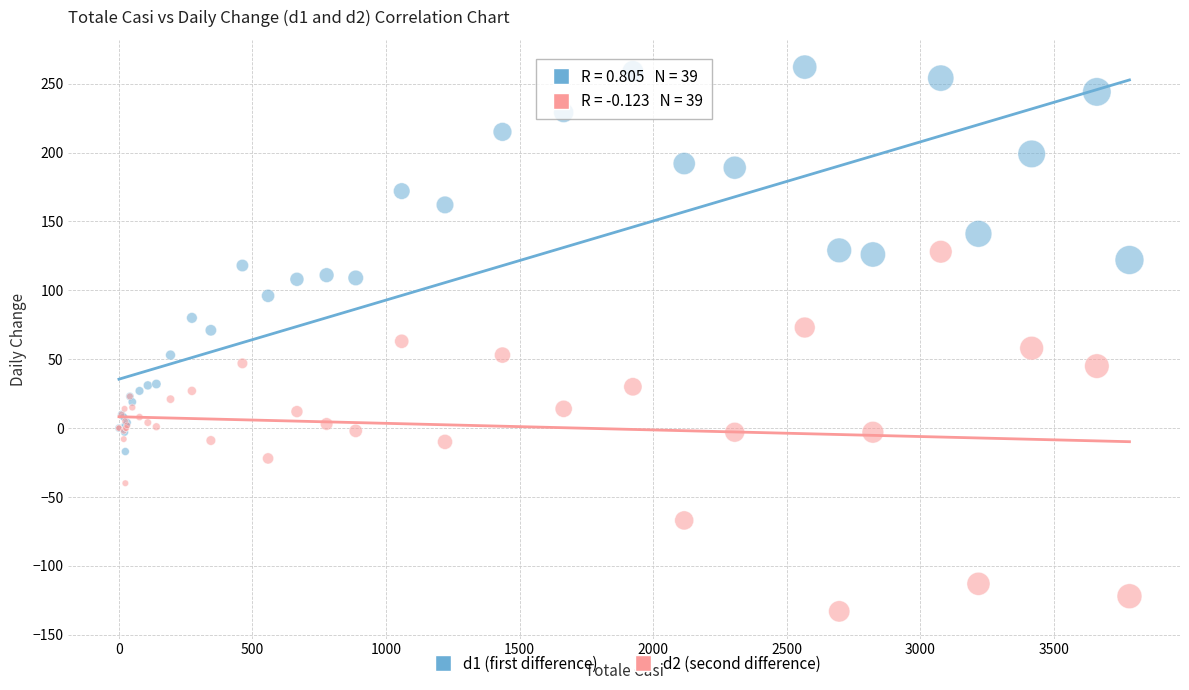

Which series reaches the maximum Y coordinate?

d1 (first difference)